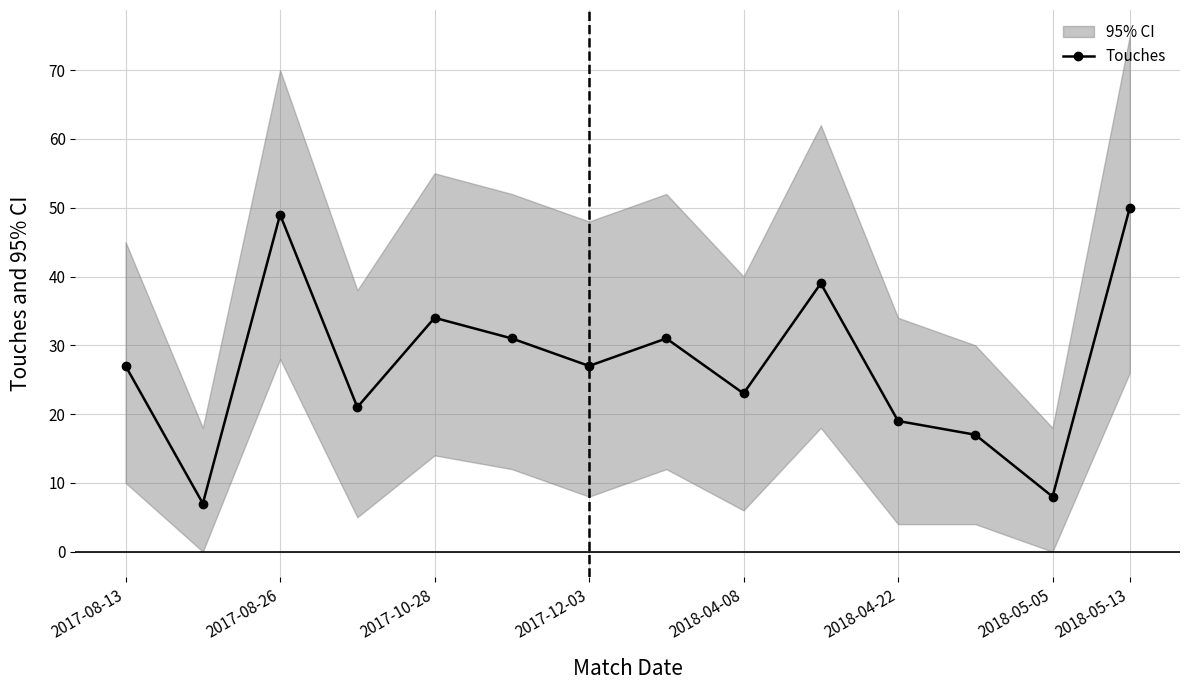

In Touches, how many points are lower than both neighbors (excluding endpoints)?

5